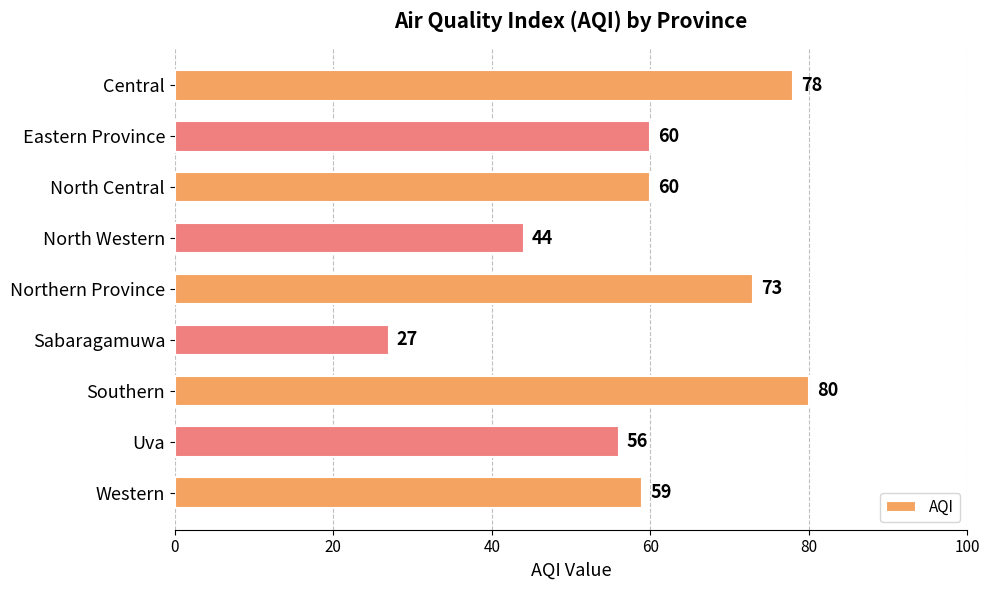

What is the sum of the values at North Central and North Western?

104